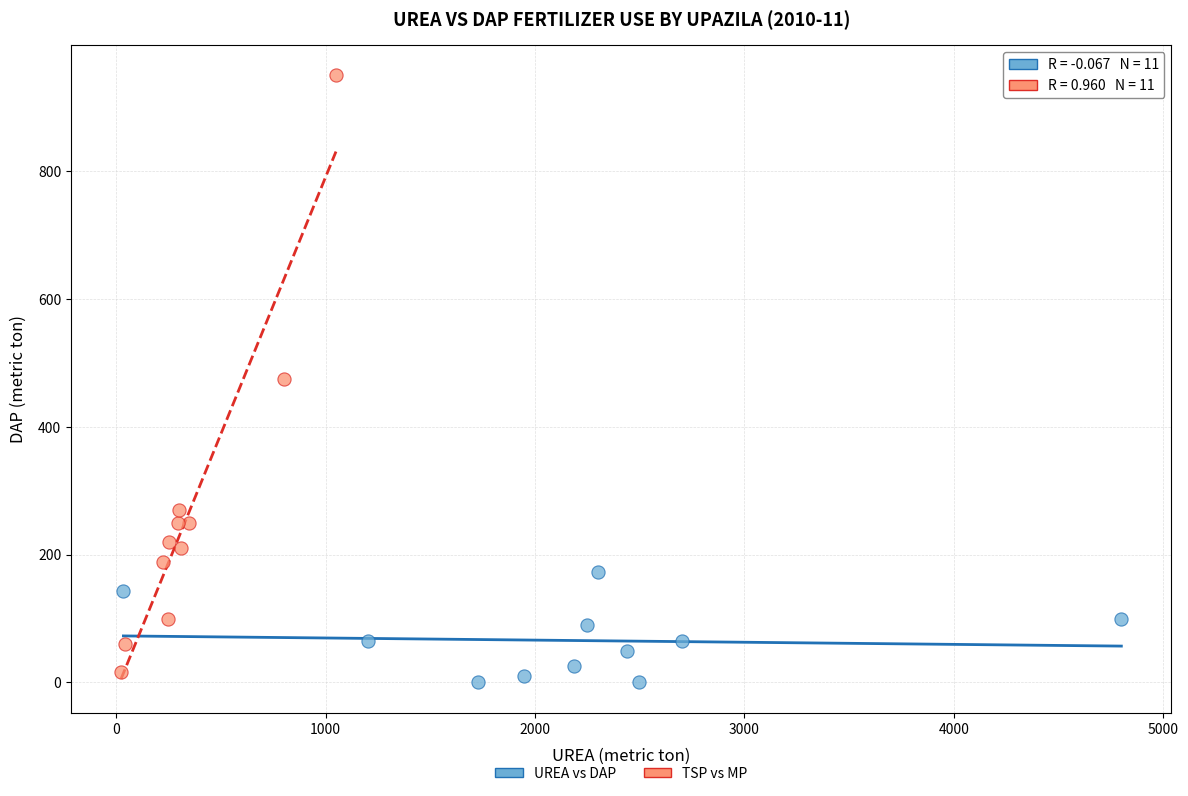

Which series contains the highest Y value?

TSP vs MP